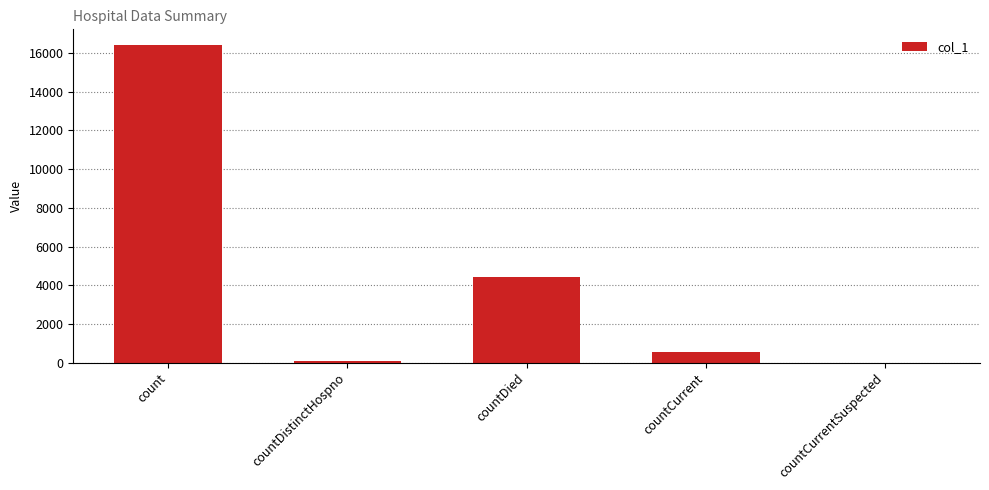

Reading left to right, transcribe all the data shown in this chart.

16410	78	4401	550	0